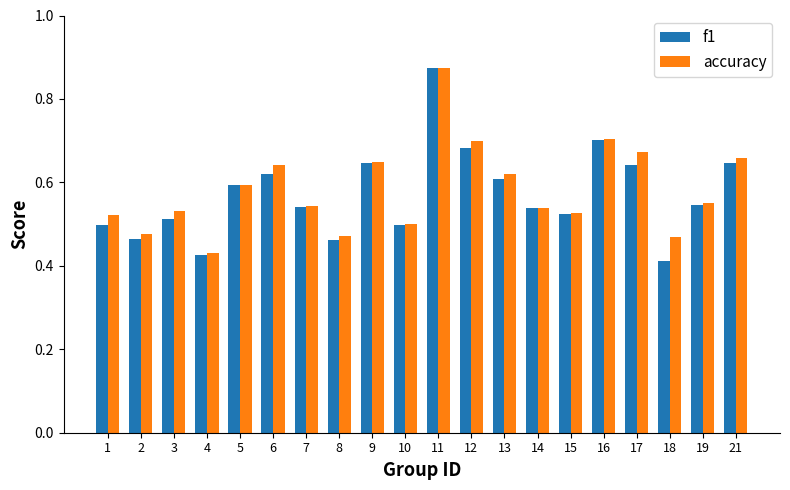

How many groups of bars are there?

20